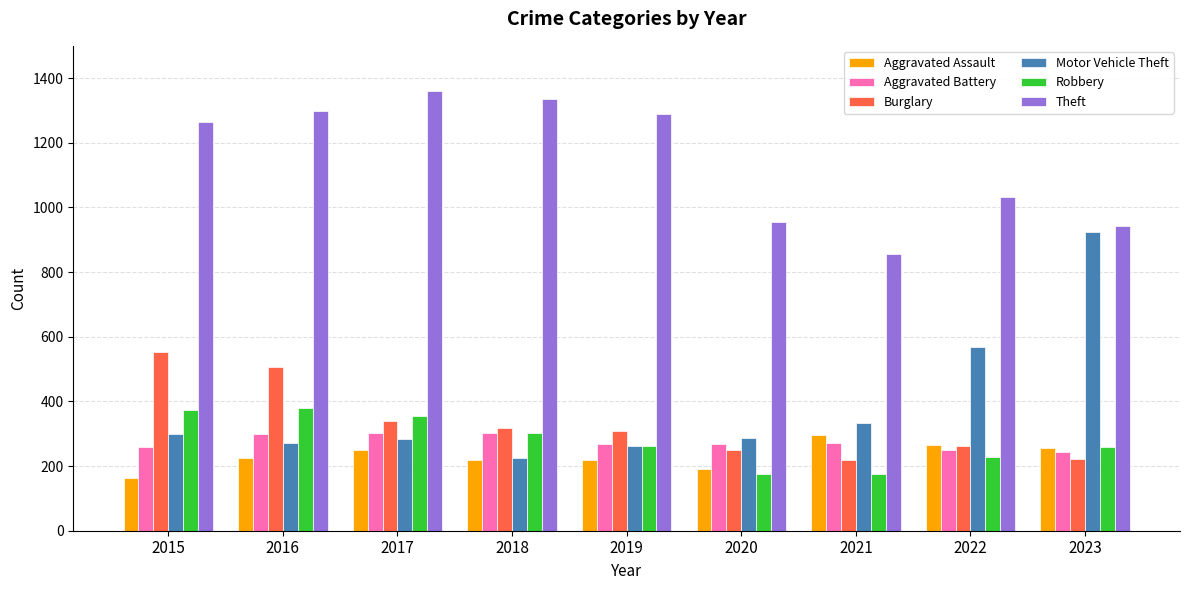

What are all the series names shown in the legend?

Aggravated Assault, Aggravated Battery, Burglary, Motor Vehicle Theft, Robbery, Theft